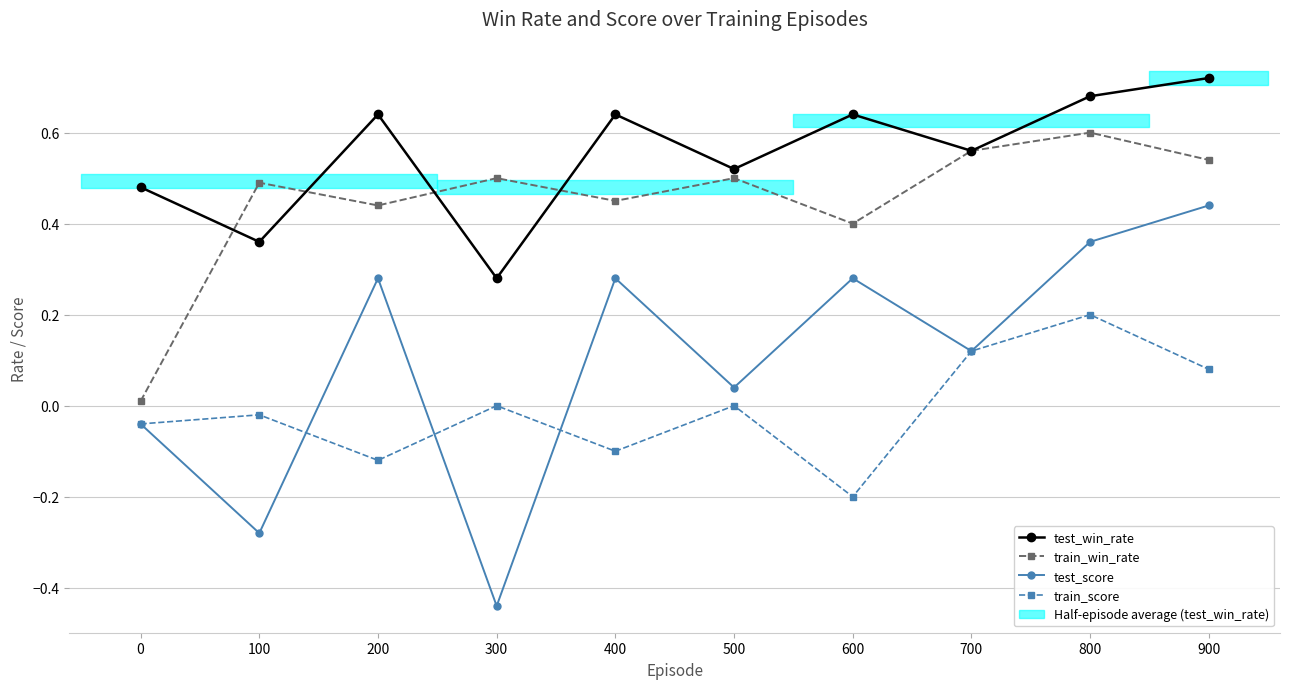

Reading left to right, what are all the values shown in this chart?

test_win_rate: 0.5	0.4	0.6	0.3	0.6	0.5	0.6	0.6	0.7	0.7
train_win_rate: 0.0	0.5	0.4	0.5	0.5	0.5	0.4	0.6	0.6	0.5
test_score: -0.0	-0.3	0.3	-0.4	0.3	0.0	0.3	0.1	0.4	0.4
train_score: -0.0	-0.0	-0.1	0.0	-0.1	0.0	-0.2	0.1	0.2	0.1